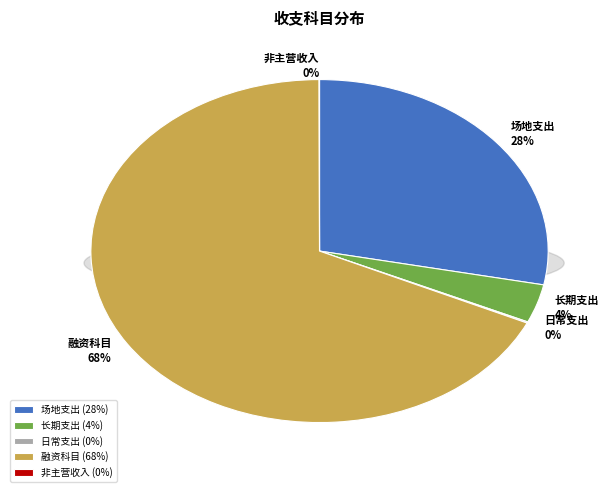

To the nearest percent, what is the average slice percentage?

20%